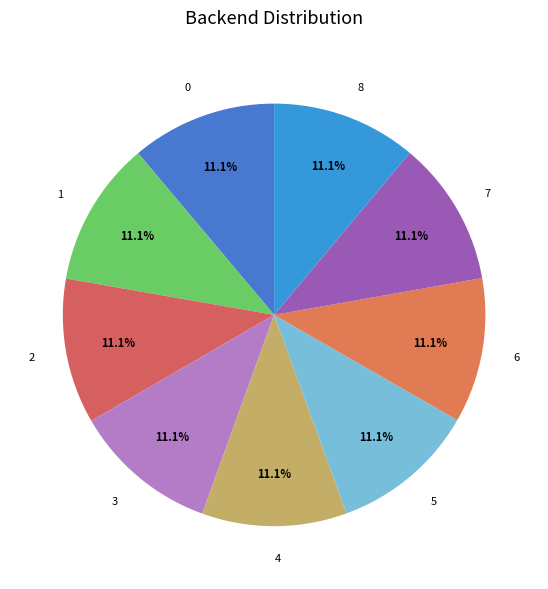

Is there any slice that represents more than half of the pie?

No